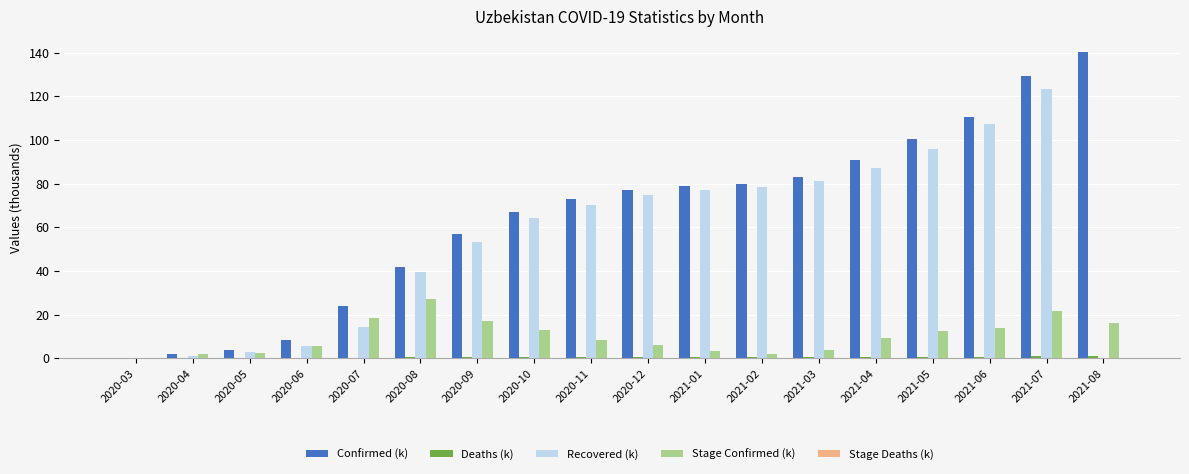

Read the Recovered (k) value at 2021-03.

81.0